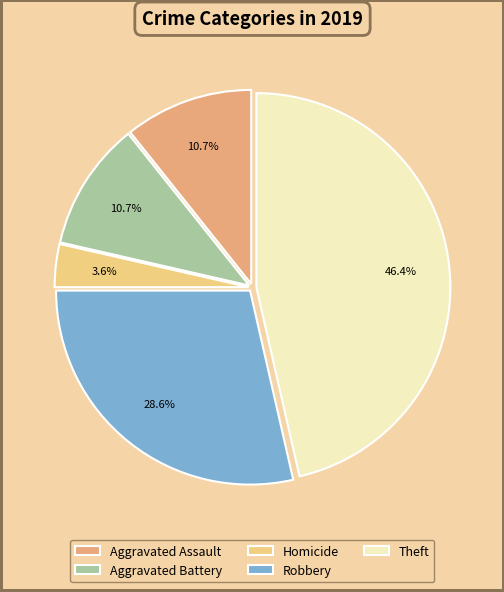

To the nearest percent, what percentage of the pie is Robbery?

29%